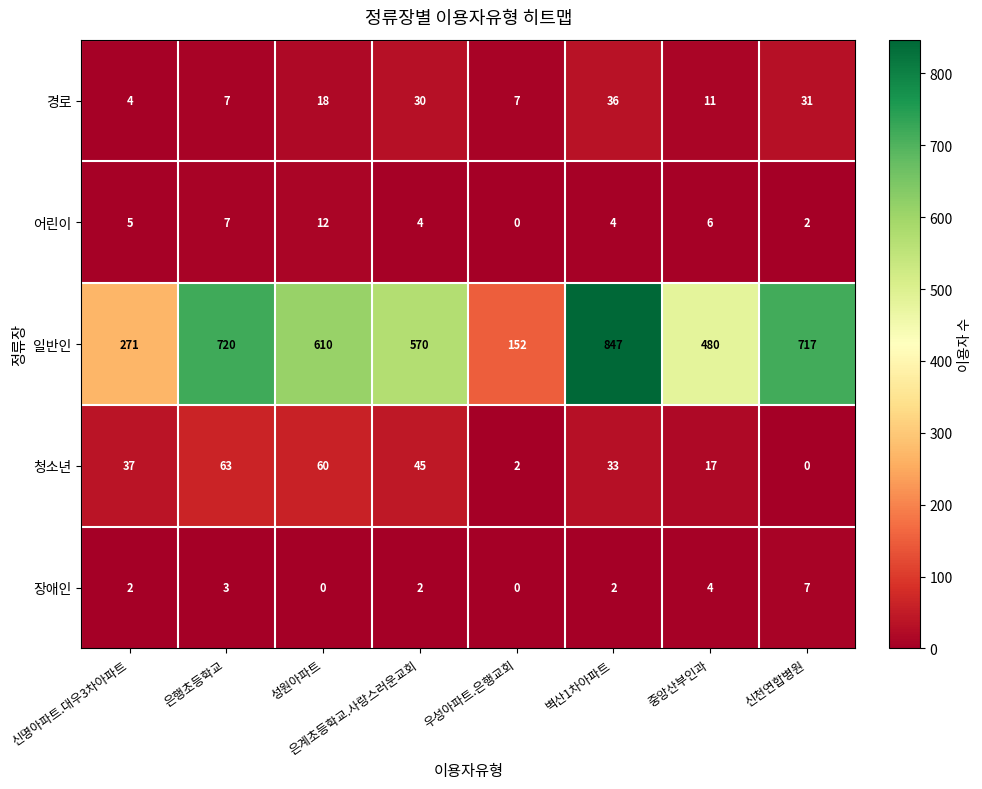

What is the minimum value for 경로?

4